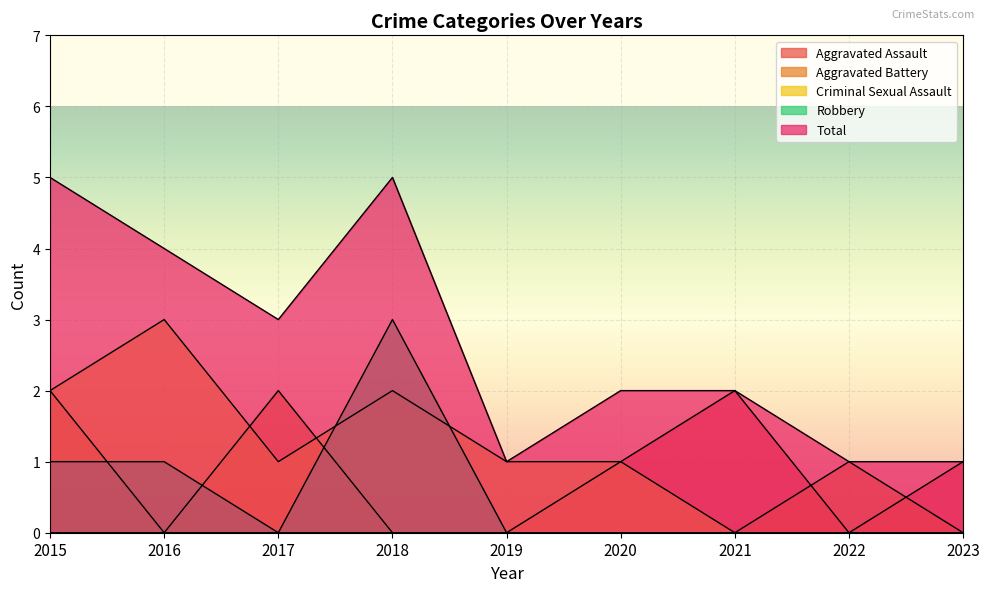

What is the greatest value displayed?

5